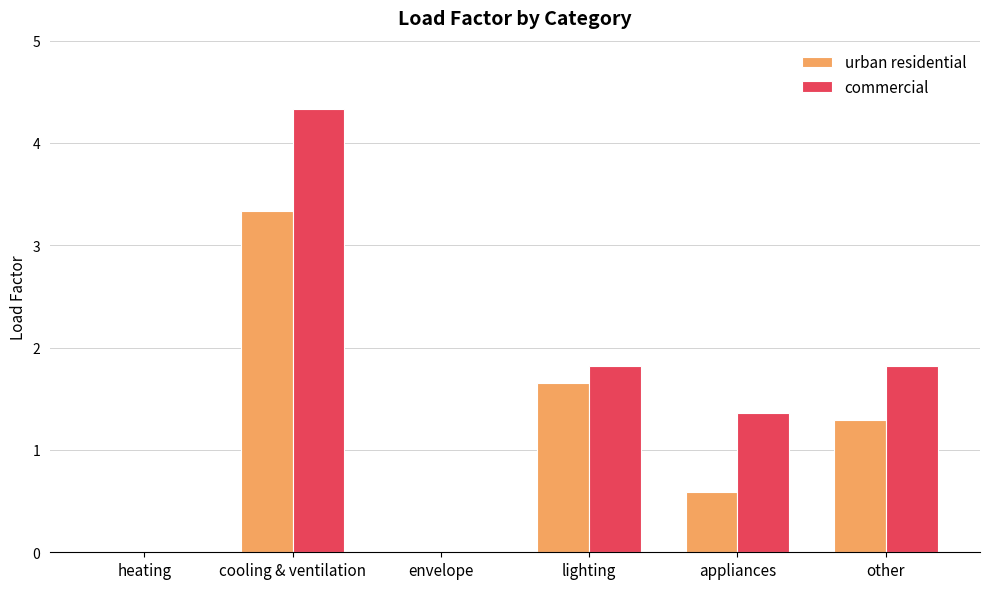

True or false: urban residential has a value of 0.0 at envelope.

True